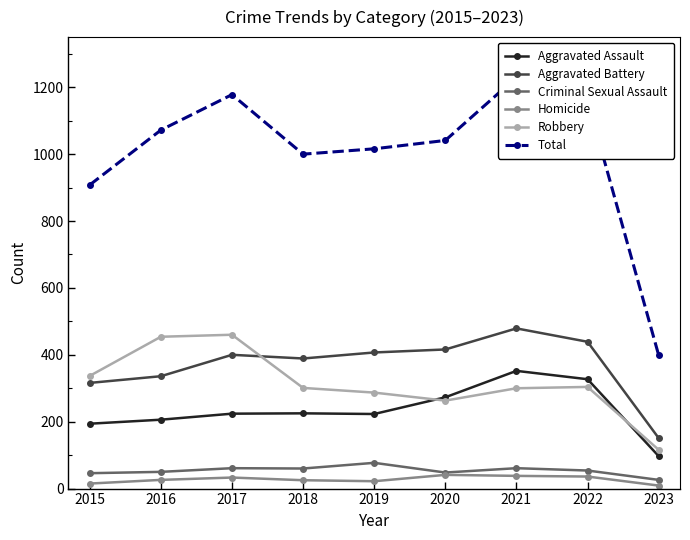

How many data points in Total are less than 1041?

4